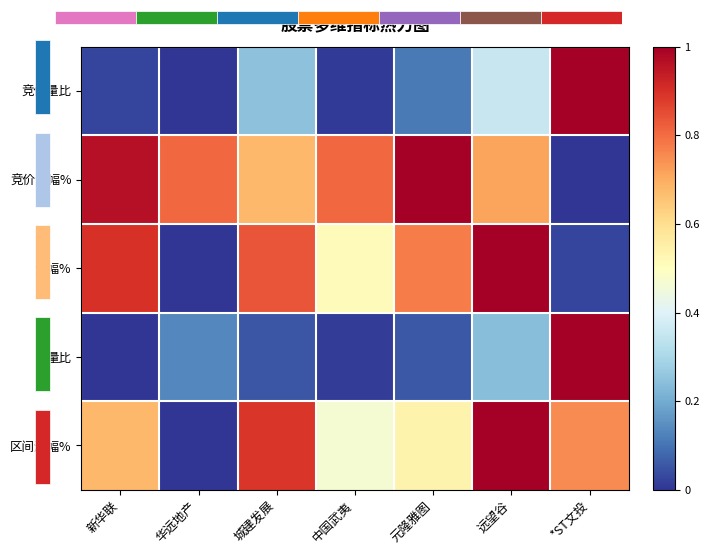

How many values in the 竞价涨幅% series exceed 0?

6